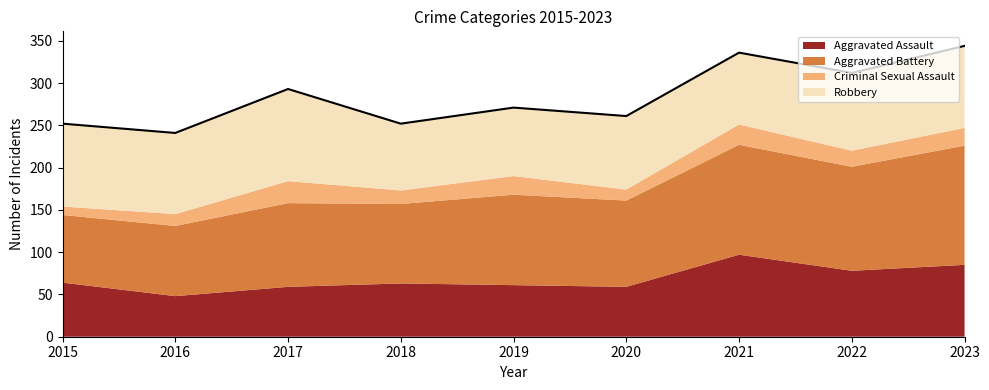

Which series changed the most between 2020 and 2021?

Aggravated Assault